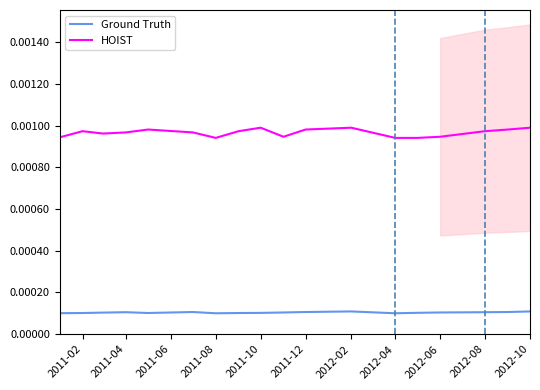

True or false: Ground Truth and HOIST cross at least once.

False